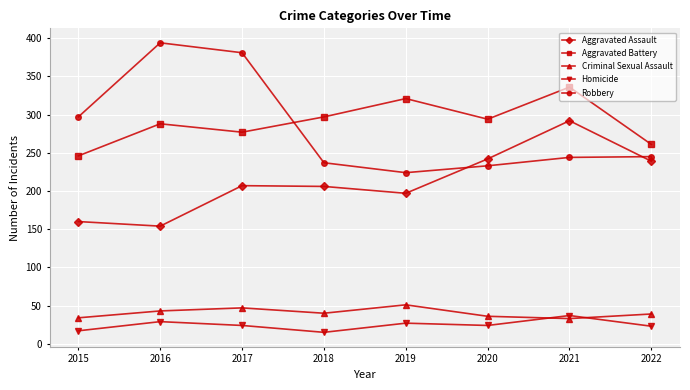

Between 2017 and 2020, which series saw the biggest shift?

Robbery